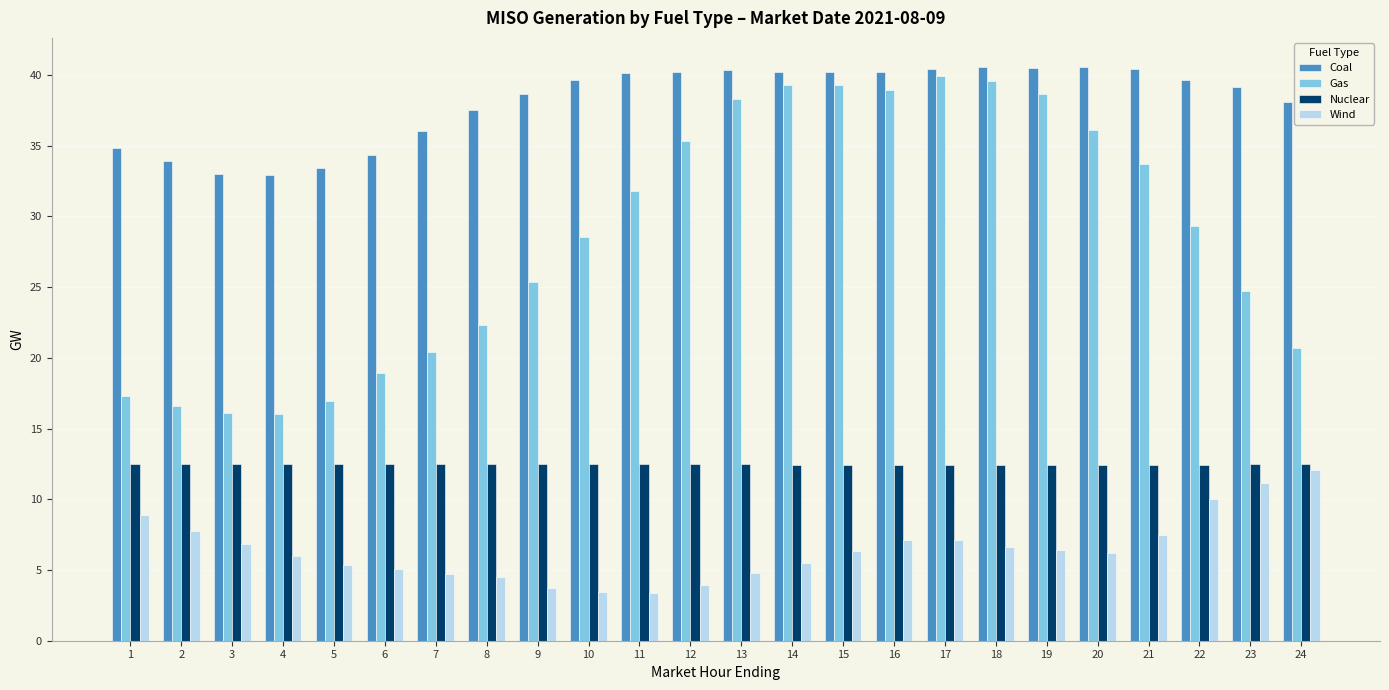

What is the sum of the Gas values at 21 and 6?

52.6